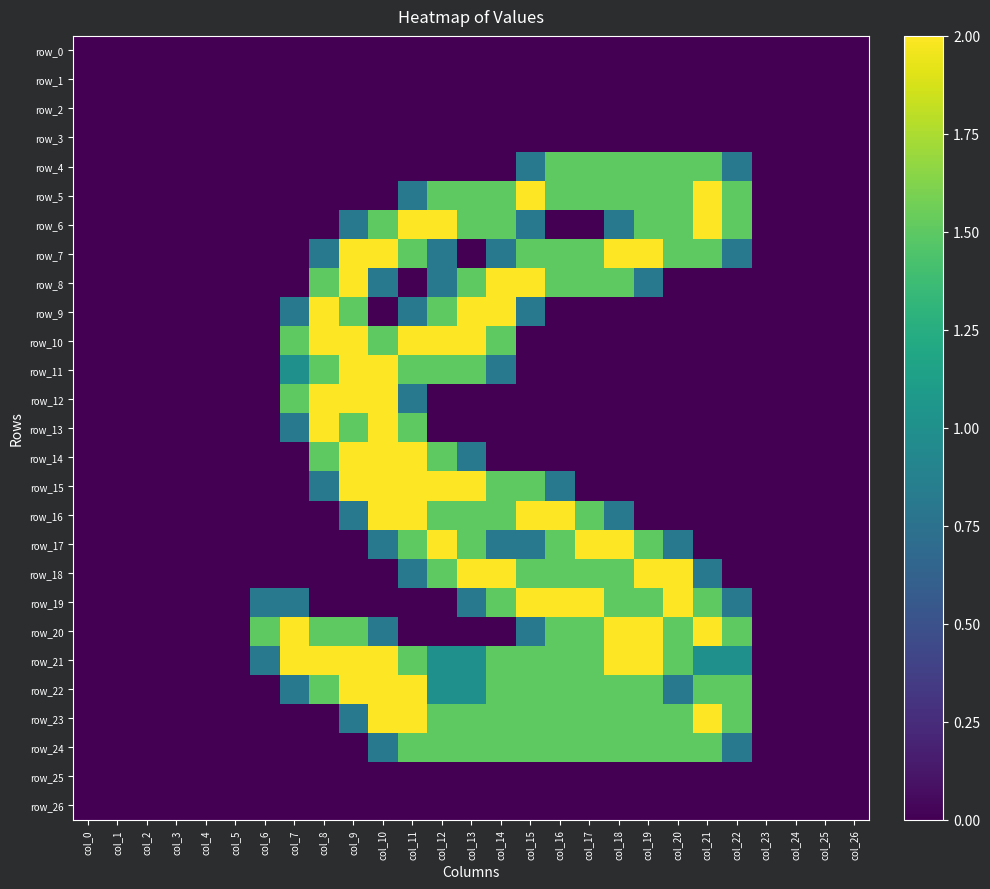

The value of row_6 at col_15 is 1.3. True or false?

False